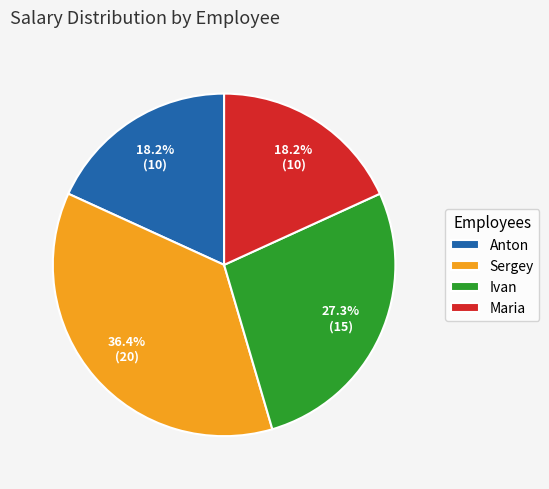

Count the number of slices in the pie.

4